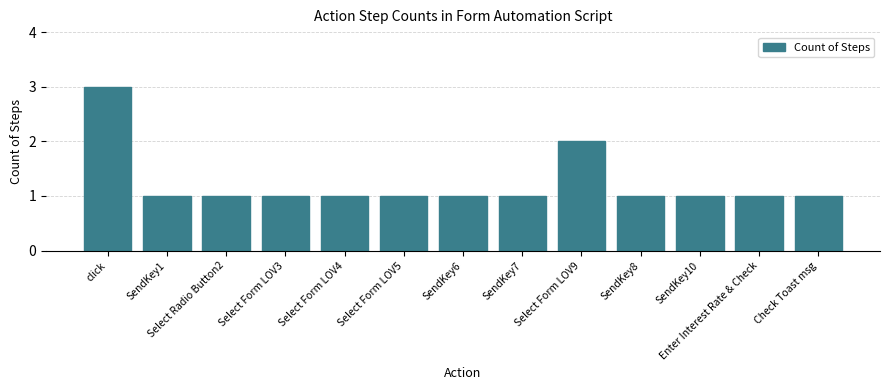

What is the minimum value shown in the chart?

1